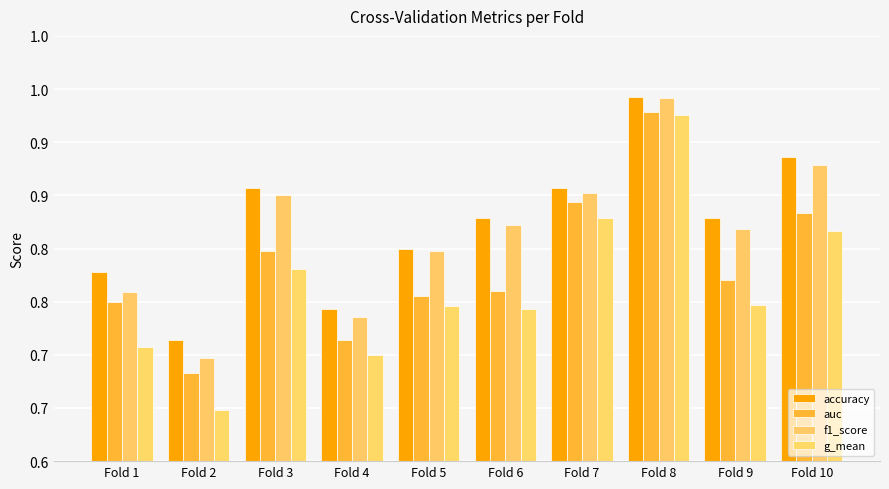

Reading right to left, what are all the values shown in this chart?

accuracy: Fold 10=0.9	Fold 9=0.8	Fold 8=0.9	Fold 7=0.9	Fold 6=0.8	Fold 5=0.8	Fold 4=0.7	Fold 3=0.9	Fold 2=0.7	Fold 1=0.8
auc: Fold 10=0.8	Fold 9=0.8	Fold 8=0.9	Fold 7=0.8	Fold 6=0.8	Fold 5=0.8	Fold 4=0.7	Fold 3=0.8	Fold 2=0.7	Fold 1=0.8
f1_score: Fold 10=0.9	Fold 9=0.8	Fold 8=0.9	Fold 7=0.9	Fold 6=0.8	Fold 5=0.8	Fold 4=0.7	Fold 3=0.9	Fold 2=0.7	Fold 1=0.8
g_mean: Fold 10=0.8	Fold 9=0.7	Fold 8=0.9	Fold 7=0.8	Fold 6=0.7	Fold 5=0.7	Fold 4=0.7	Fold 3=0.8	Fold 2=0.6	Fold 1=0.7